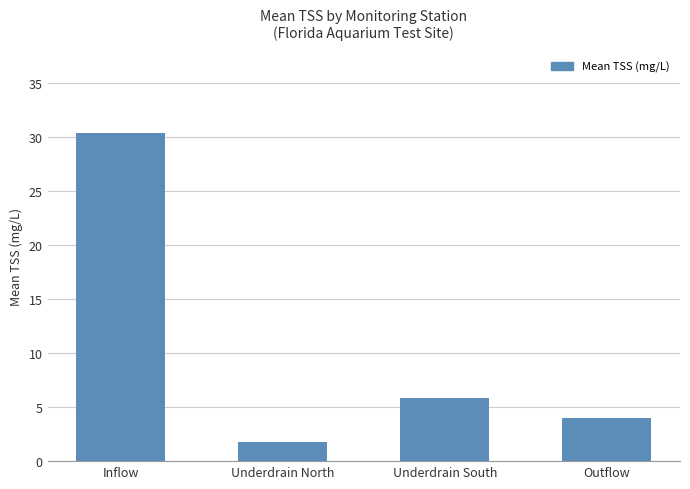

What is the label of the 3rd bar from the right?

Underdrain North